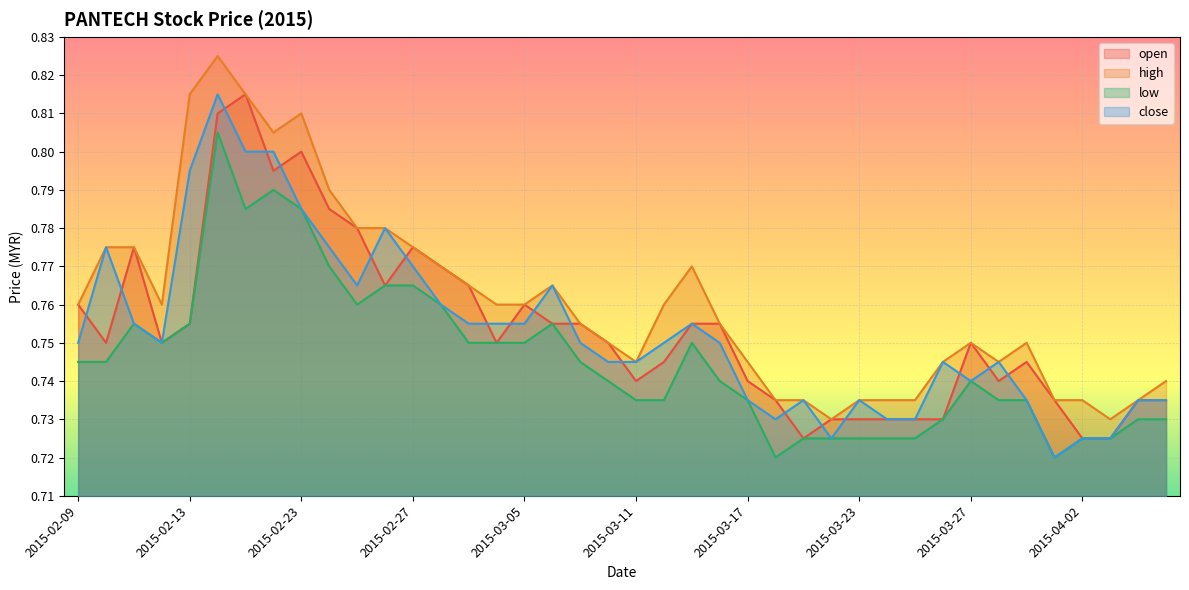

Which series has the widest spread of values?

high